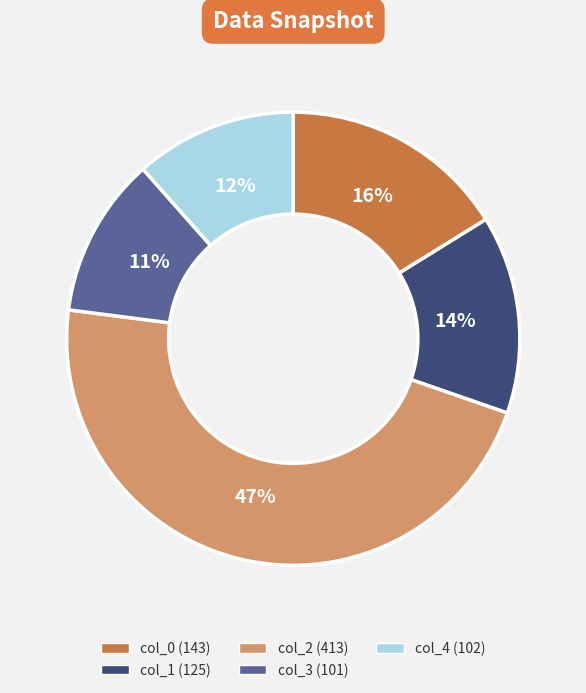

To the nearest percent, what is the average slice percentage?

20%